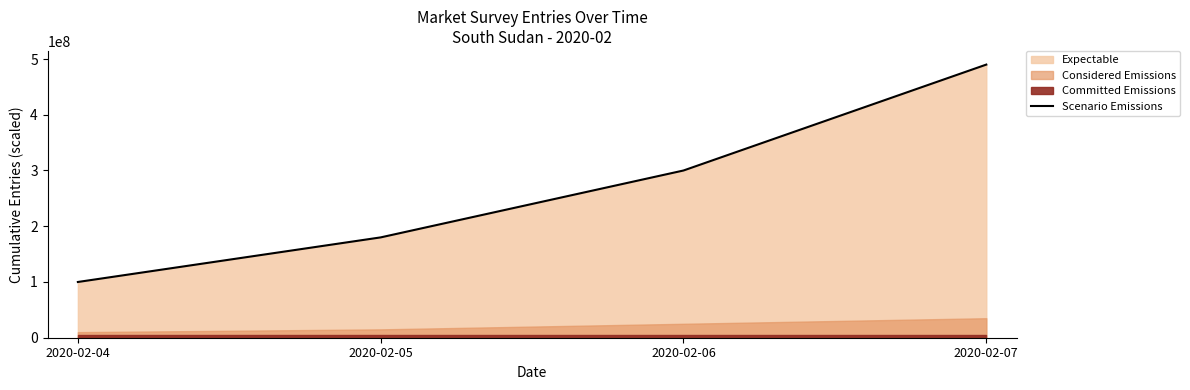

Which label corresponds to the smallest value in the chart?

2020-02-04